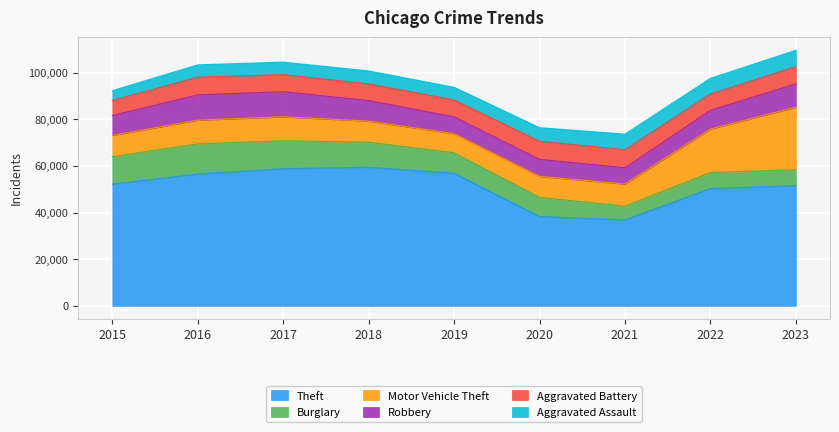

How many lines are shown in the chart?

6